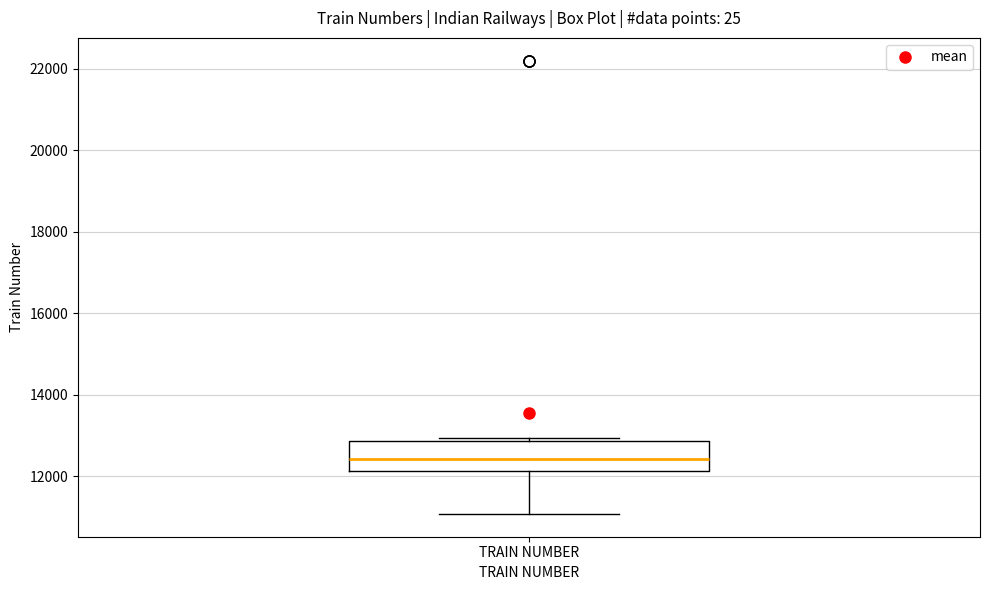

Where is the lower edge of the box for TRAIN NUMBER on the y-axis? The values are not printed on the chart, so give them approximately, as read against the axis.

12200